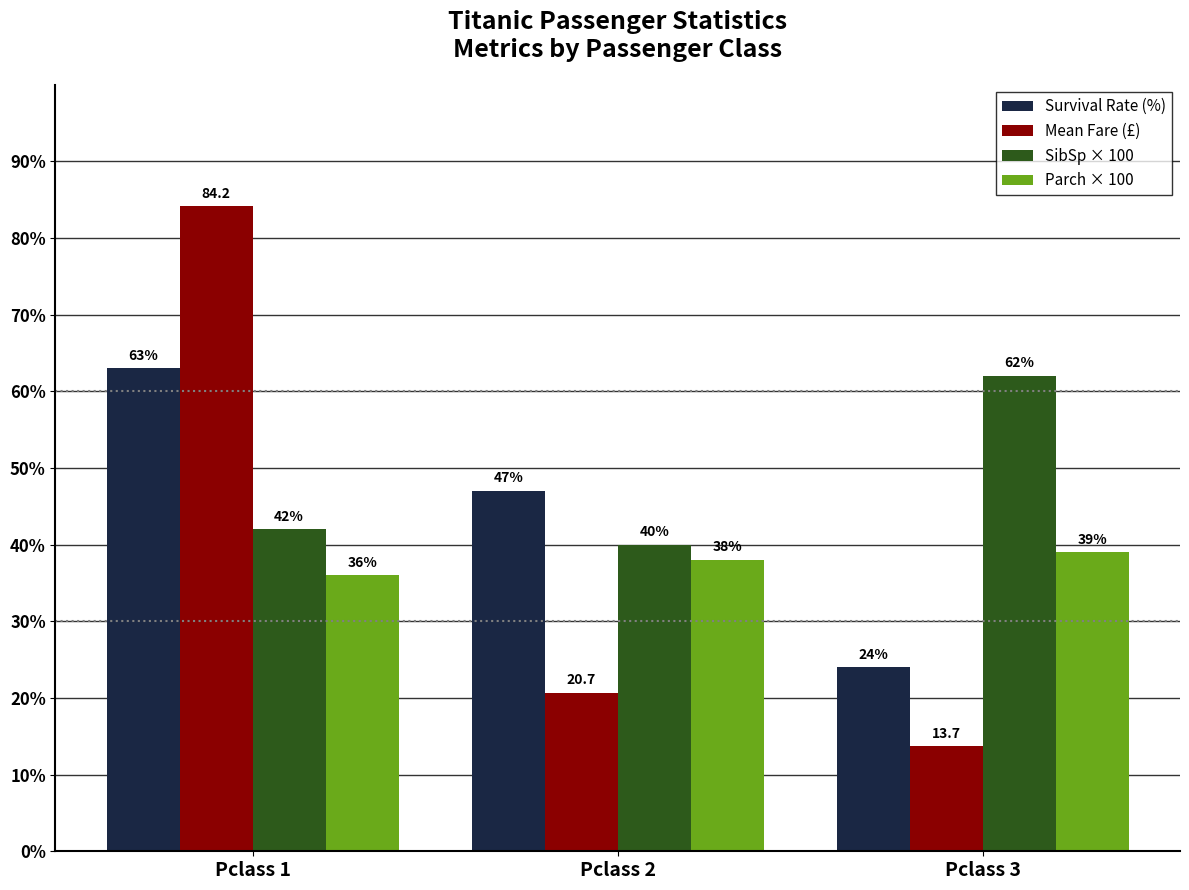

At how many categories does at least one series exceed 44?

3